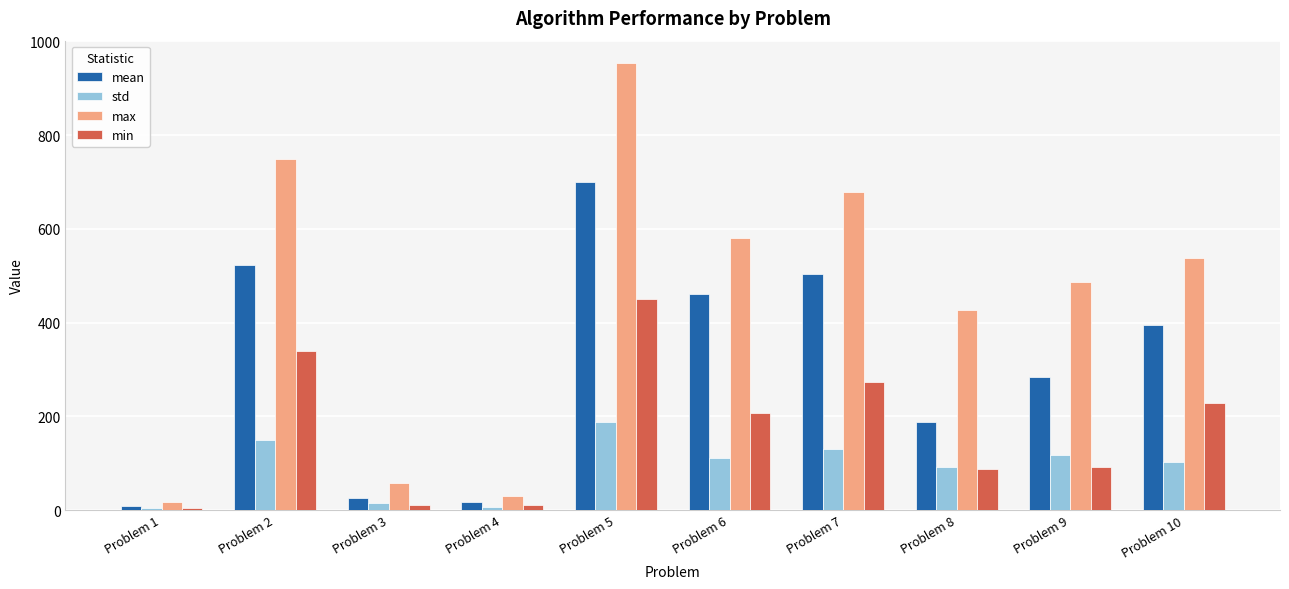

What value does the mean series have at Problem 2, to the nearest 10?

520